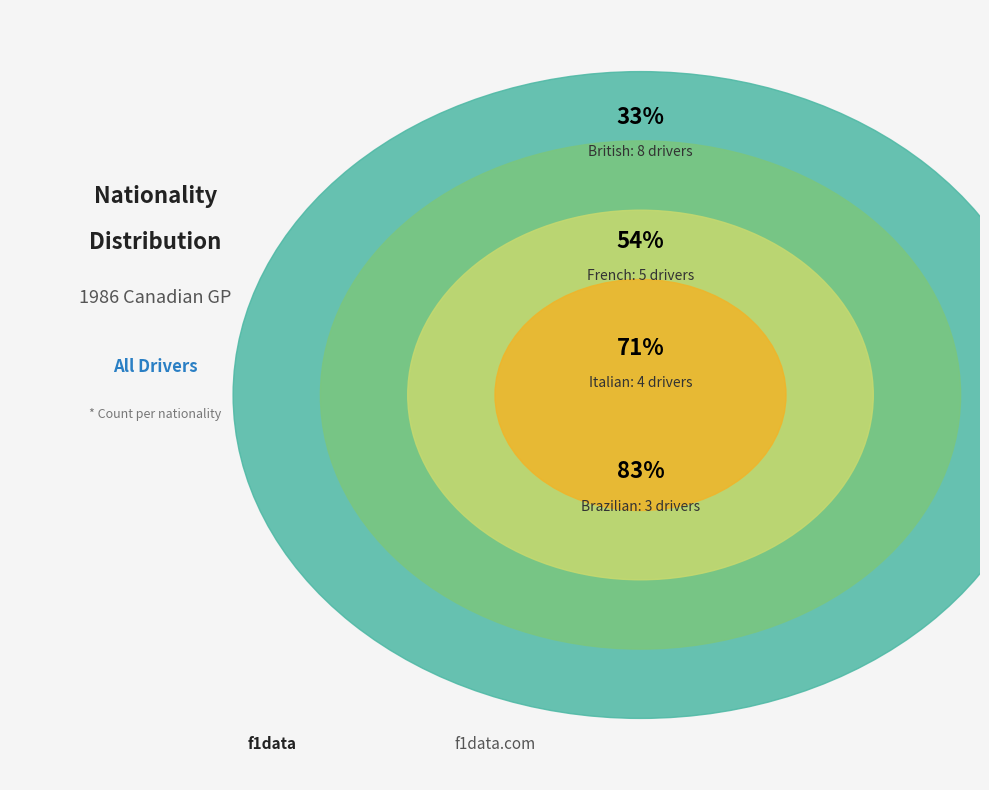

True or false: Belgian accounts for 1% of the total.

False